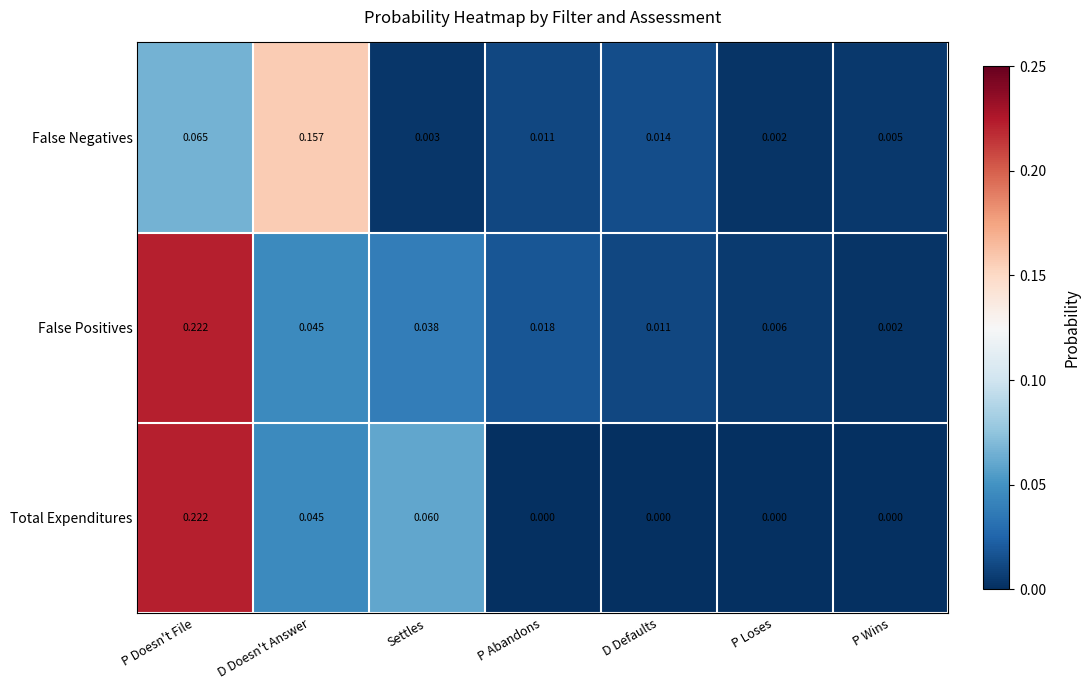

Which series changed the most between D Doesn't Answer and Settles?

False Negatives